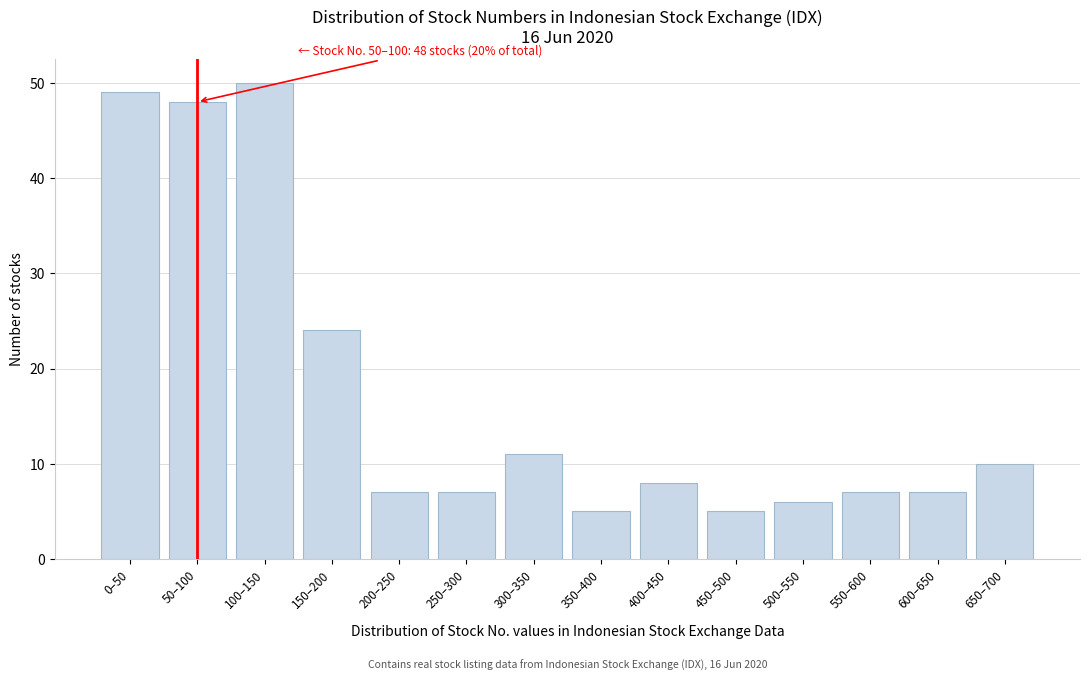

Reading right to left, transcribe all the data shown in this chart.

650–700=10	600–650=7	550–600=7	500–550=6	450–500=5	400–450=8	350–400=5	300–350=11	250–300=7	200–250=7	150–200=24	100–150=50	50–100=48	0–50=49